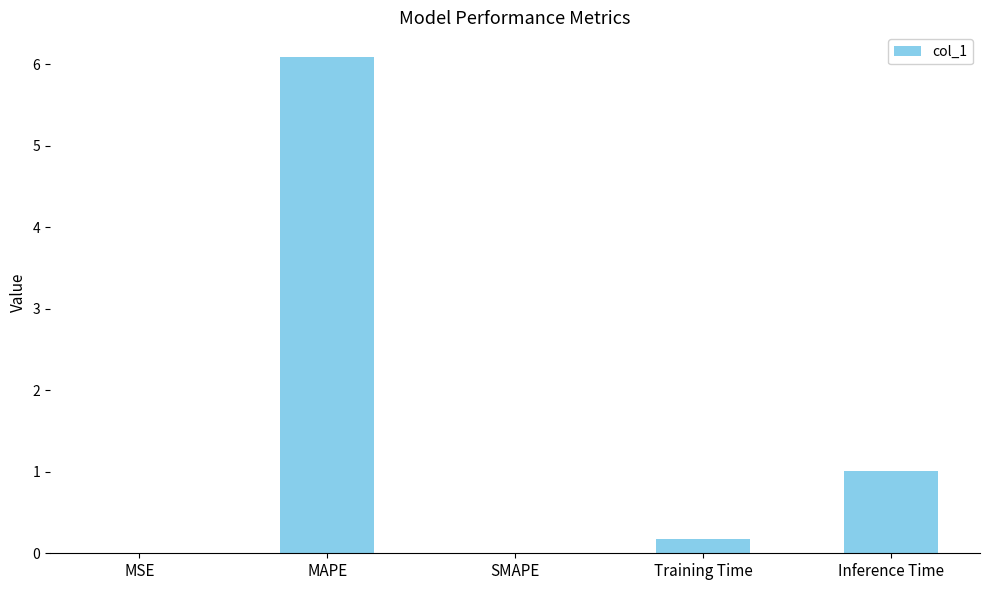

Approximately how many times larger is the value at MAPE compared to Inference Time?

6.0